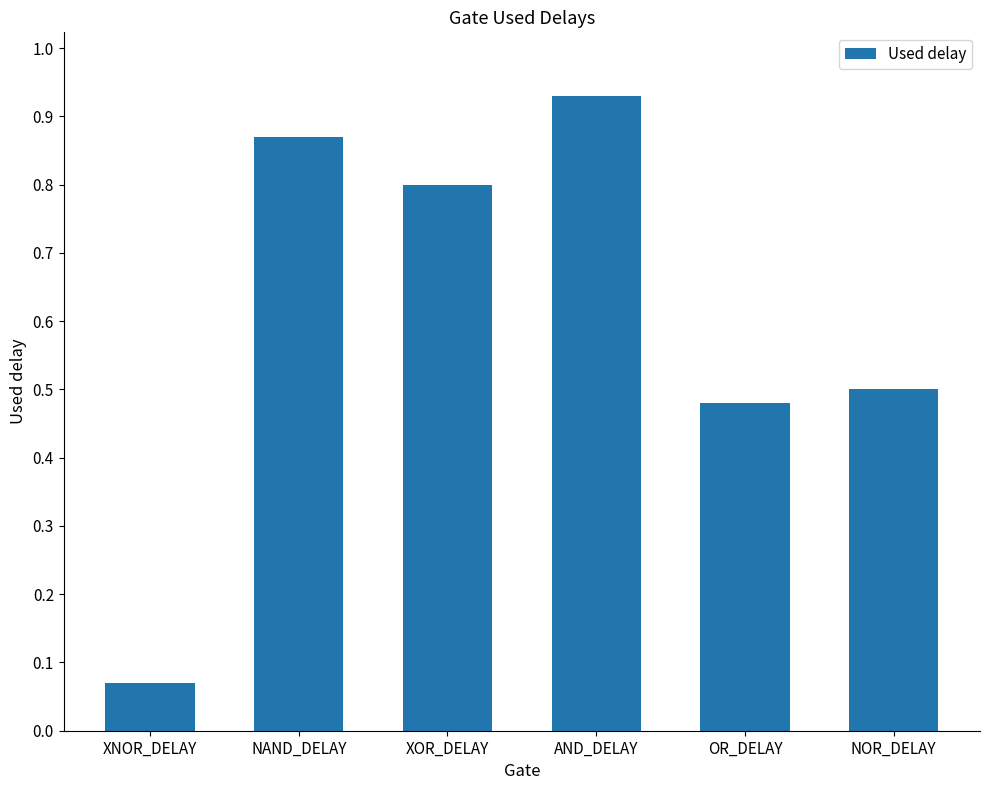

Which category has the highest value across all series?

AND_DELAY